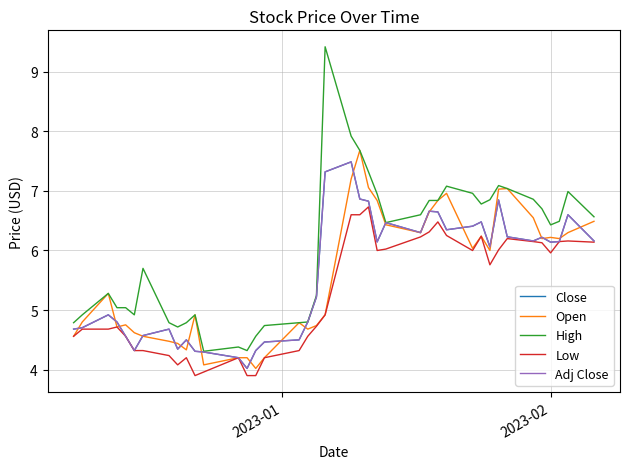

Does the chart display data point markers on the line(s)?

No